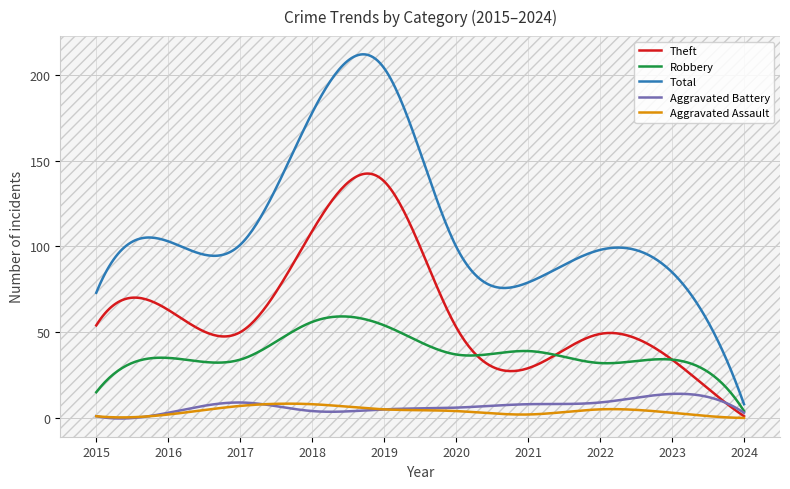

Is this an area chart (filled region under the line)?

No